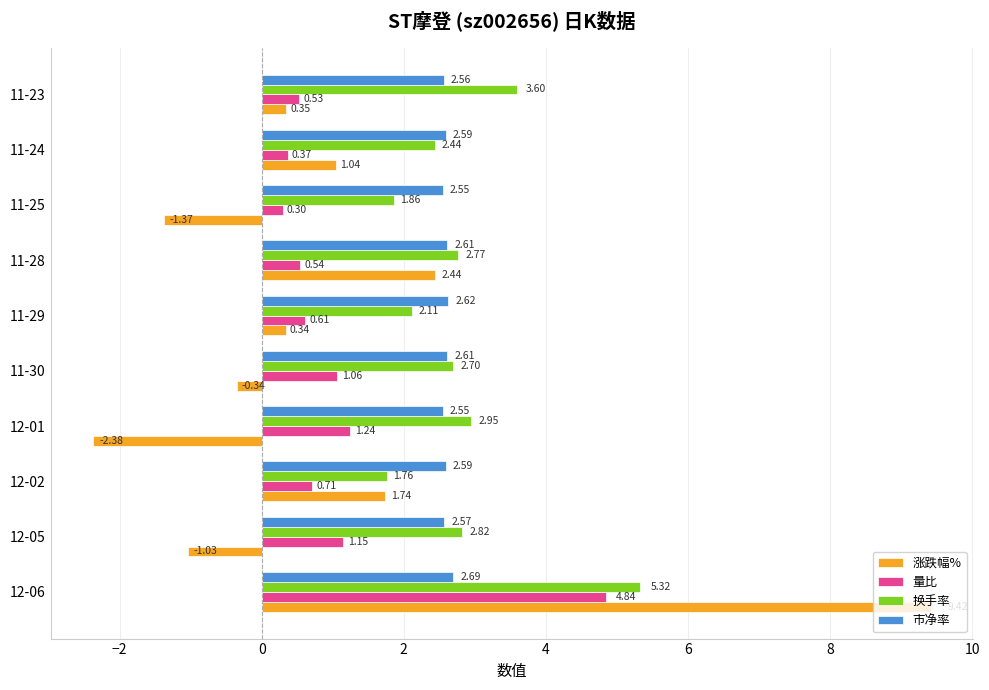

Which series has the widest spread of values?

涨跌幅%